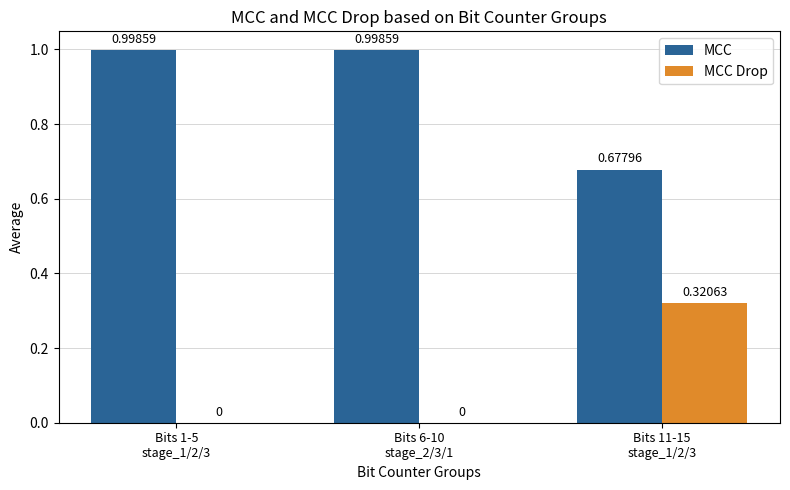

Which series has the largest total across all categories?

MCC